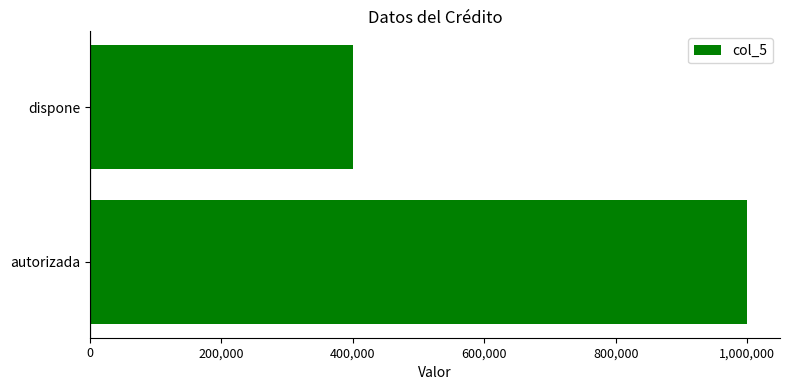

Approximately how many times larger is the value at autorizada compared to dispone?

2.5